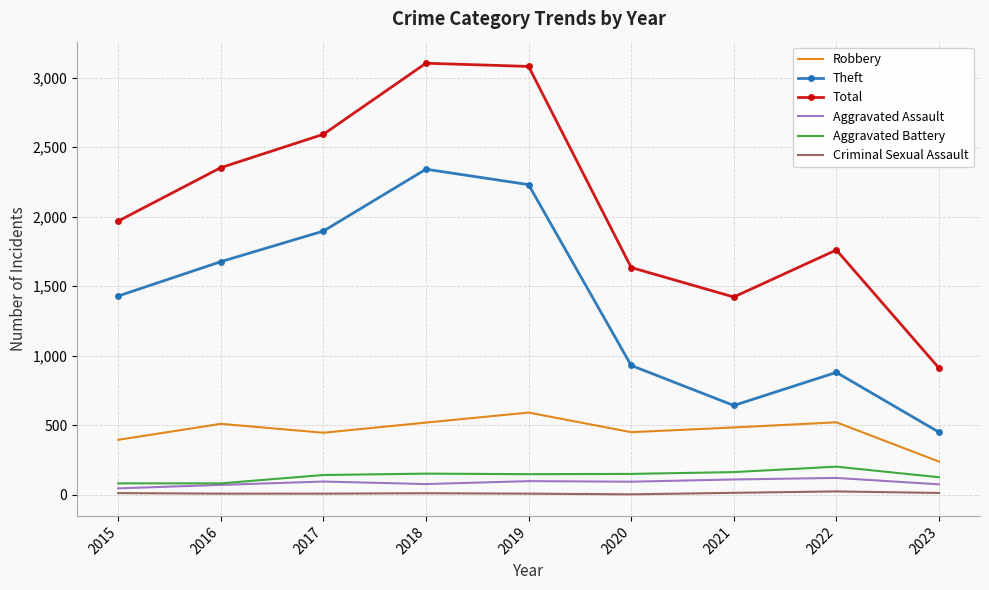

Rank the series by their maximum value, from highest to lowest.

Total, Theft, Robbery, Aggravated Battery, Aggravated Assault, Criminal Sexual Assault